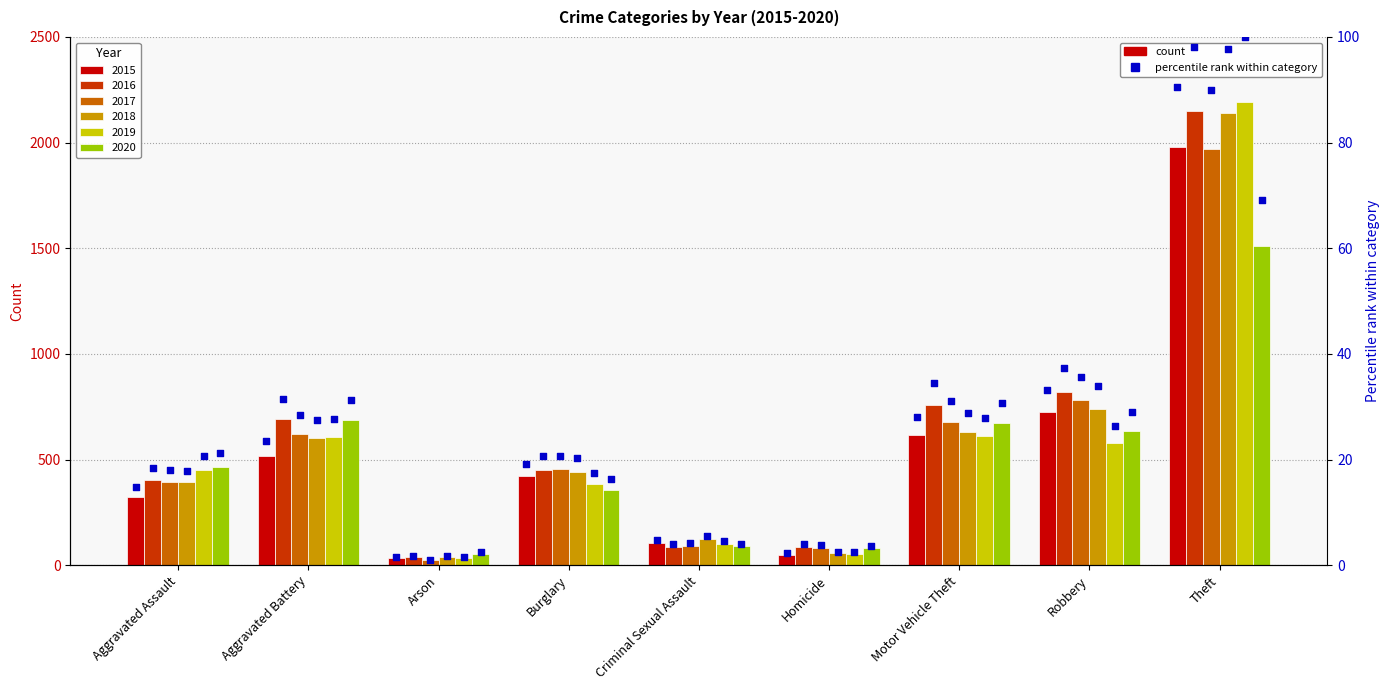

What is the change in value from Aggravated Assault to Arson?

-13.2